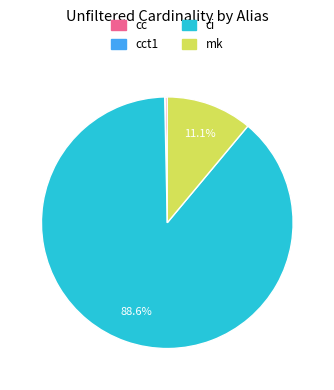

Is there any slice that represents more than half of the pie?

Yes